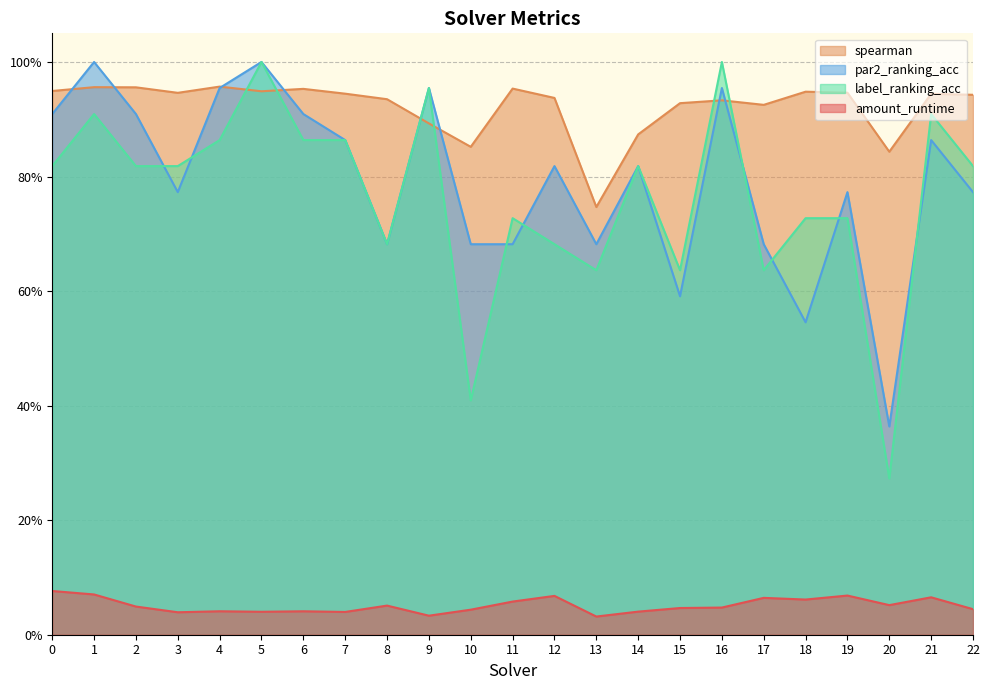

In par2_ranking_acc, how many points are lower than both neighbors (excluding endpoints)?

6